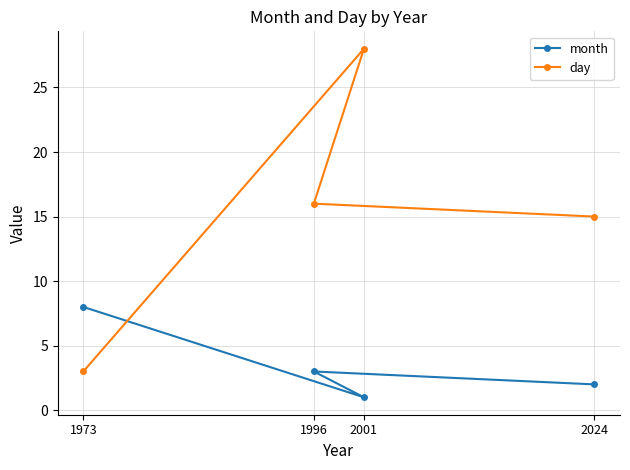

At which category is the sum across all series the highest?

2001